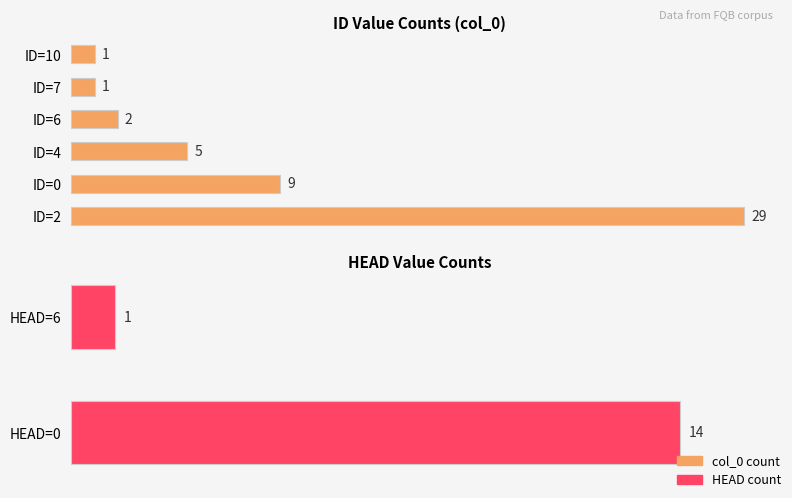

Which series has the largest total across all categories?

col_0